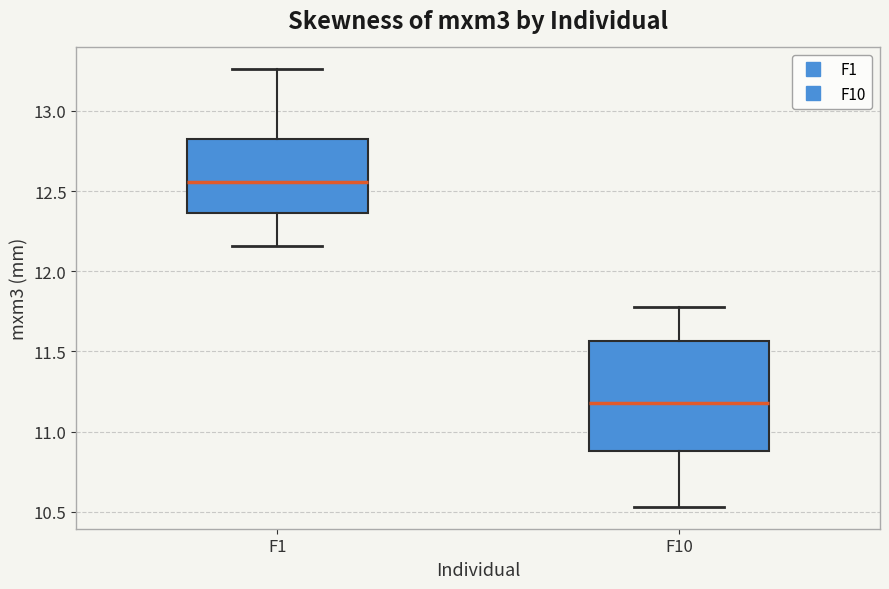

Which box is the tallest, from its lower edge to its upper edge?

F10